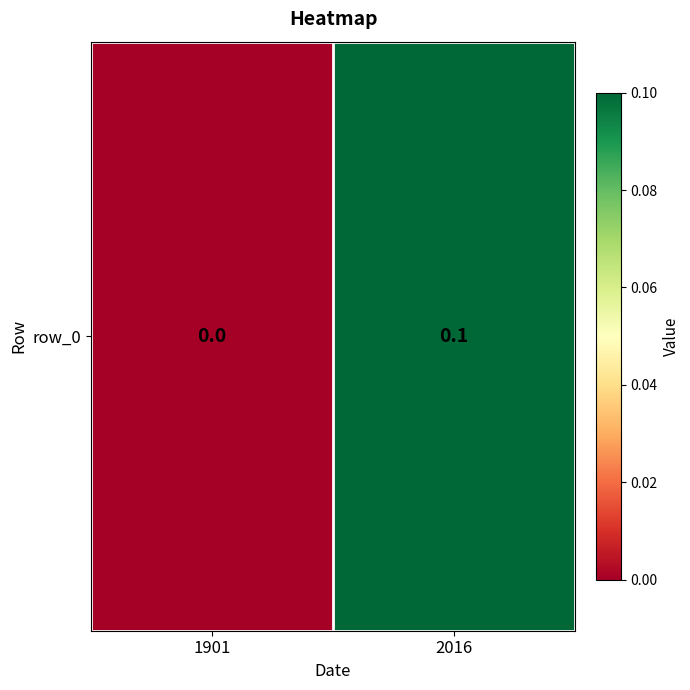

Between 2016 and 1901, which is larger?

2016